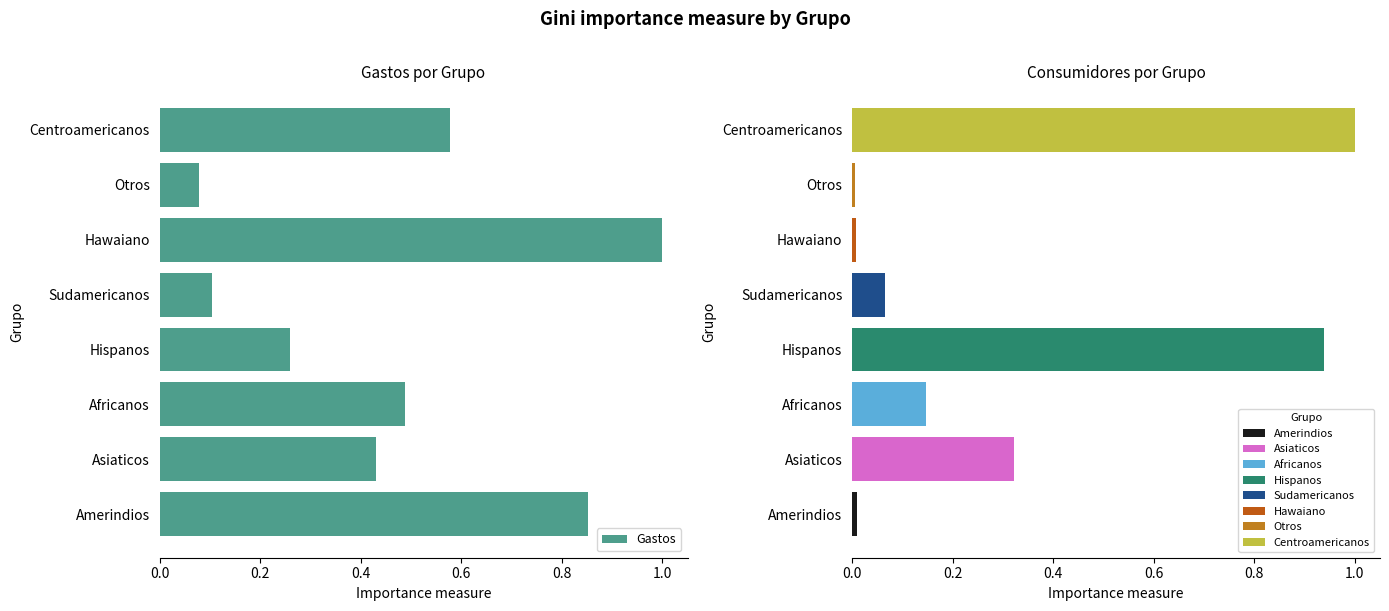

Which category has the lowest value in the Gastos series?

Otros